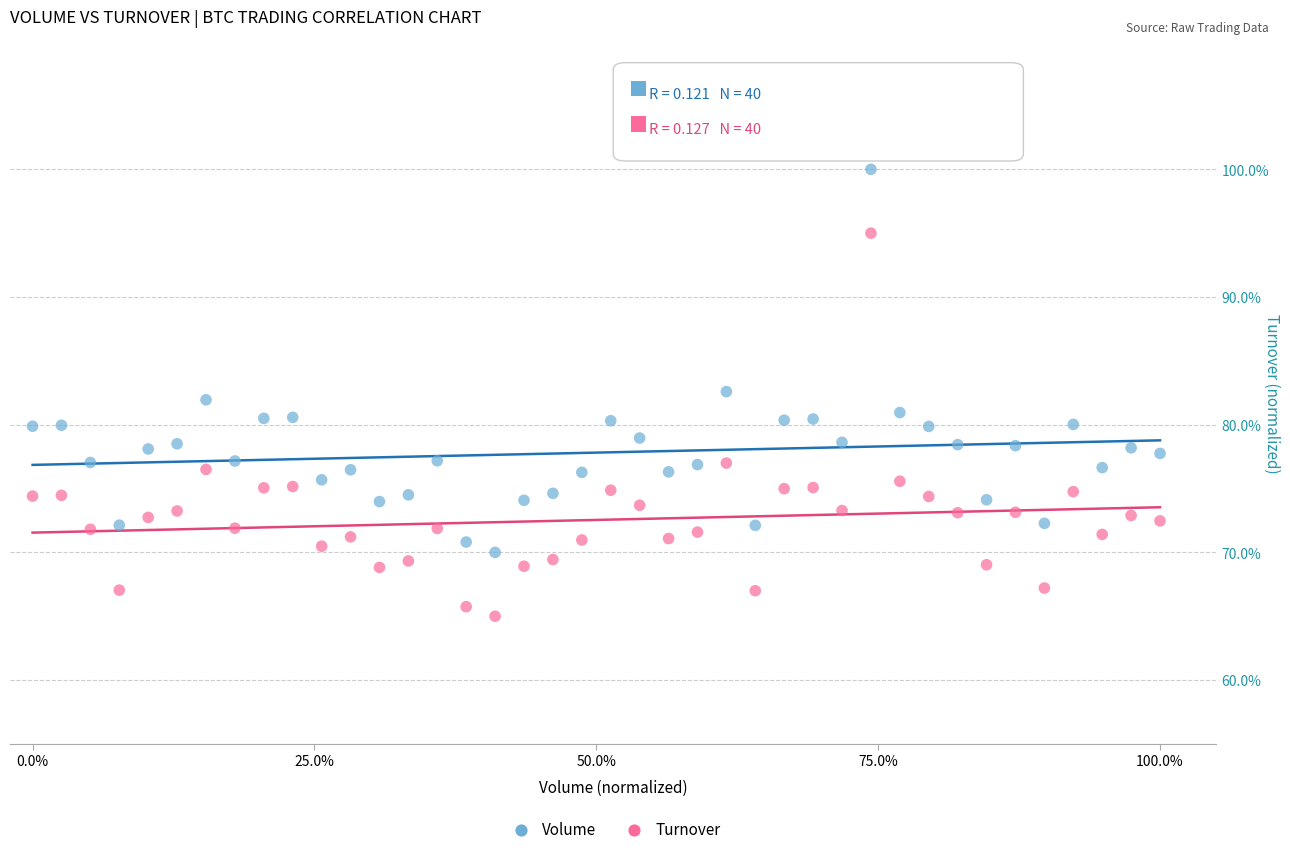

In the Volume series, what Y value is closest to 85?

82.6